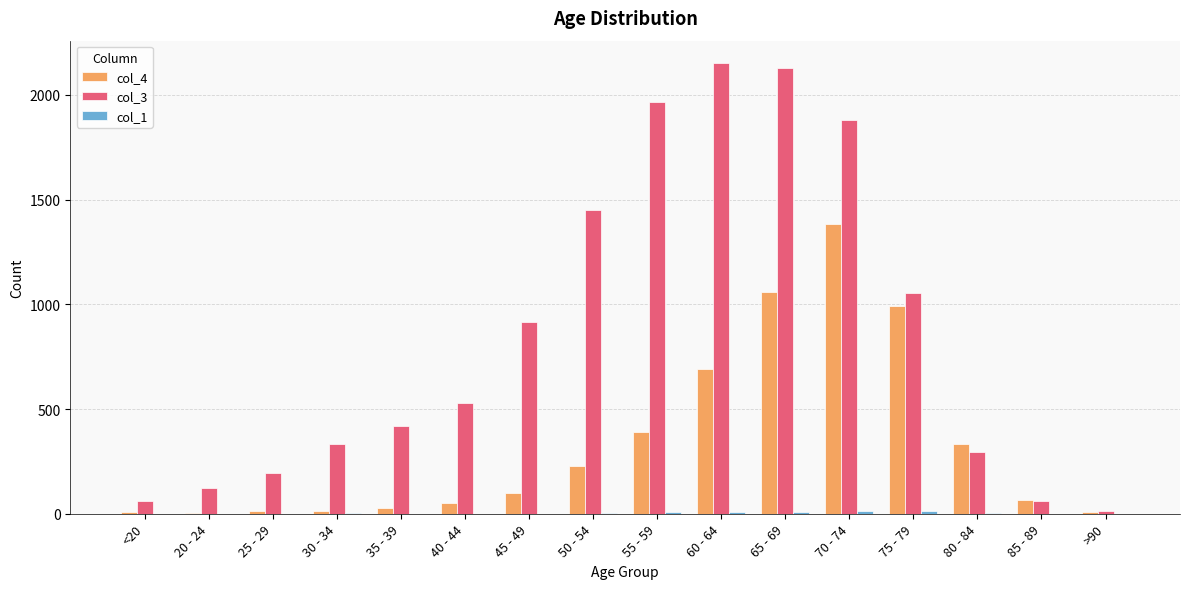

Is it true that col_3 equals 555 at 75 - 79?

False